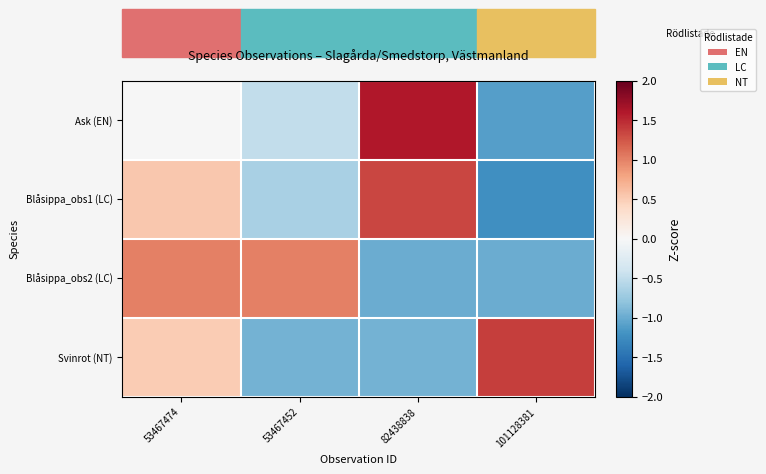

Rank the series by their maximum value, from lowest to highest.

Blåsippa_obs2 (LC), Blåsippa_obs1 (LC), Svinrot (NT), Ask (EN)